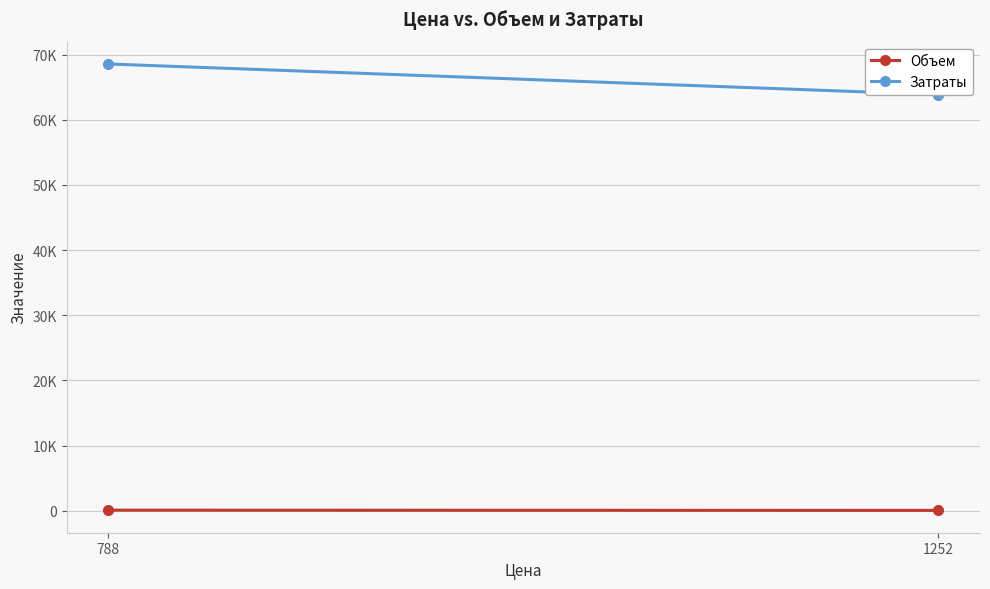

Reading right to left, what are all the values shown in this chart?

Объем: 51	87
Затраты: 63852	68556